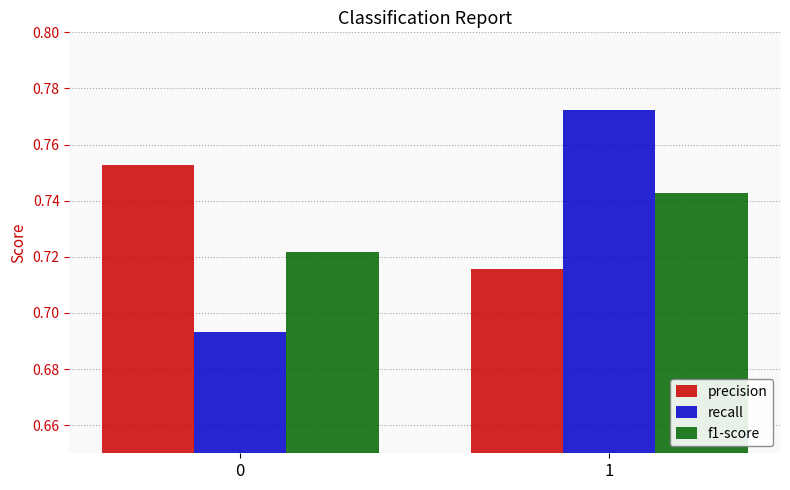

What is the difference between the maximum and minimum values in the recall series?

0.1